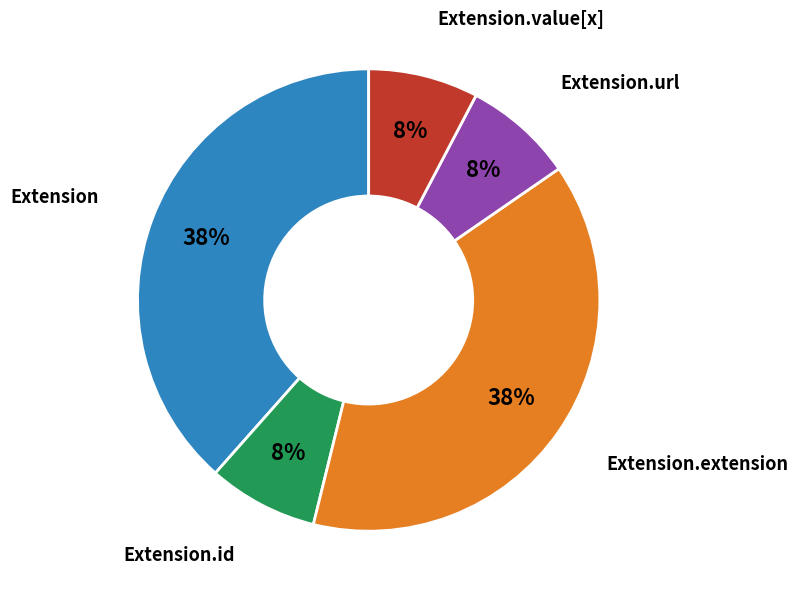

True or false: Extension.value[x] accounts for 8% of the total.

True